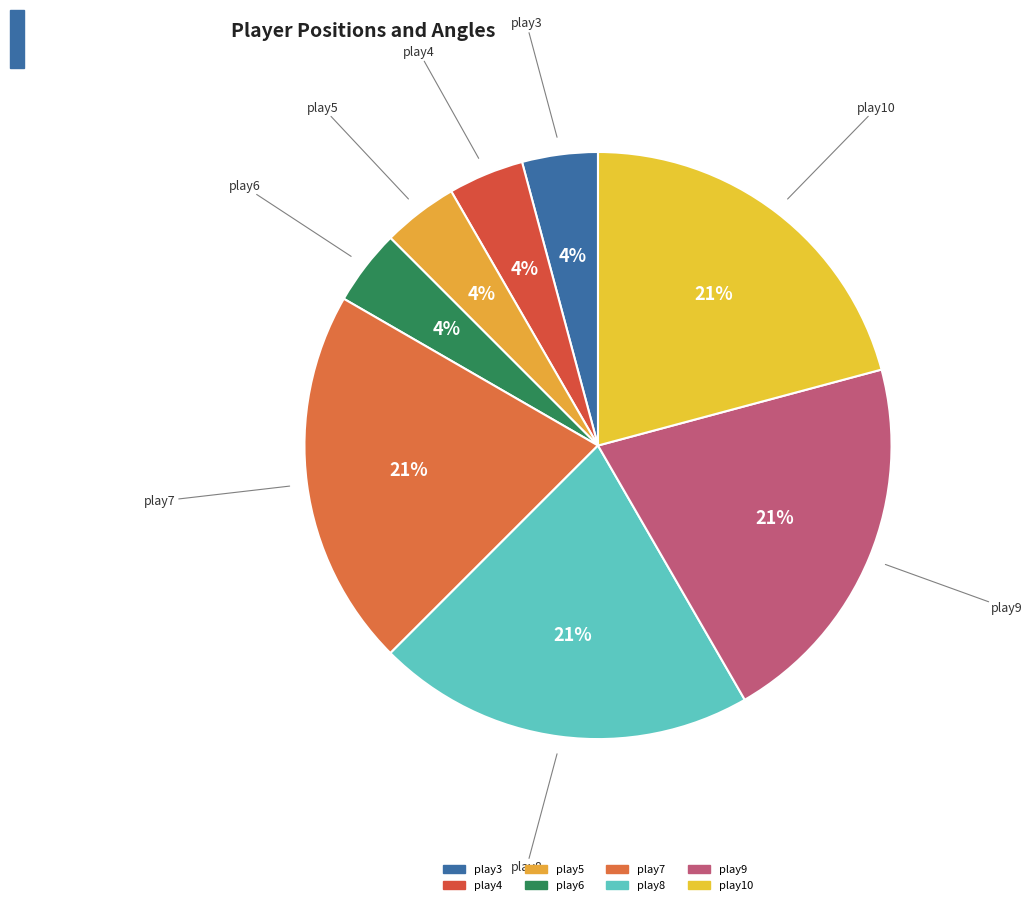

What is the largest slice in the pie chart?

play7